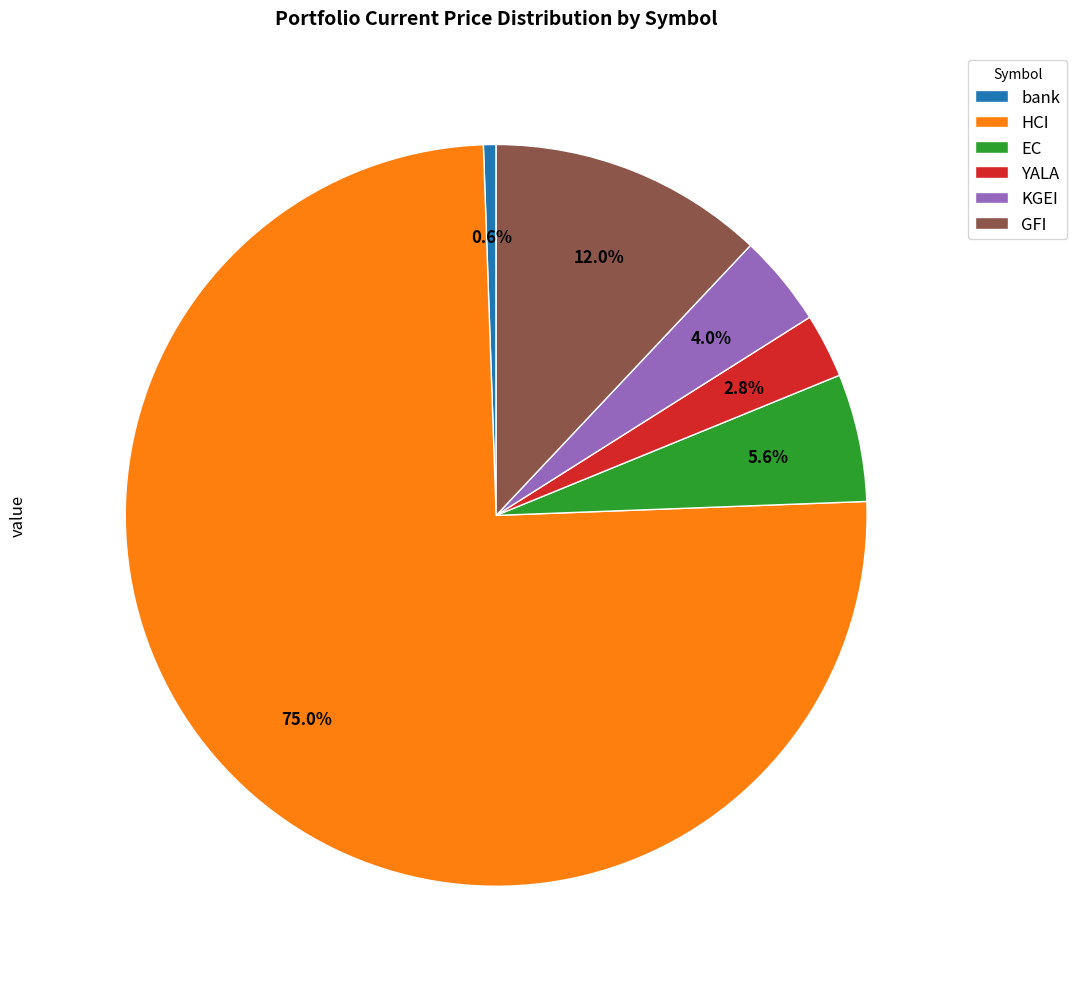

Count the number of slices in the pie.

6